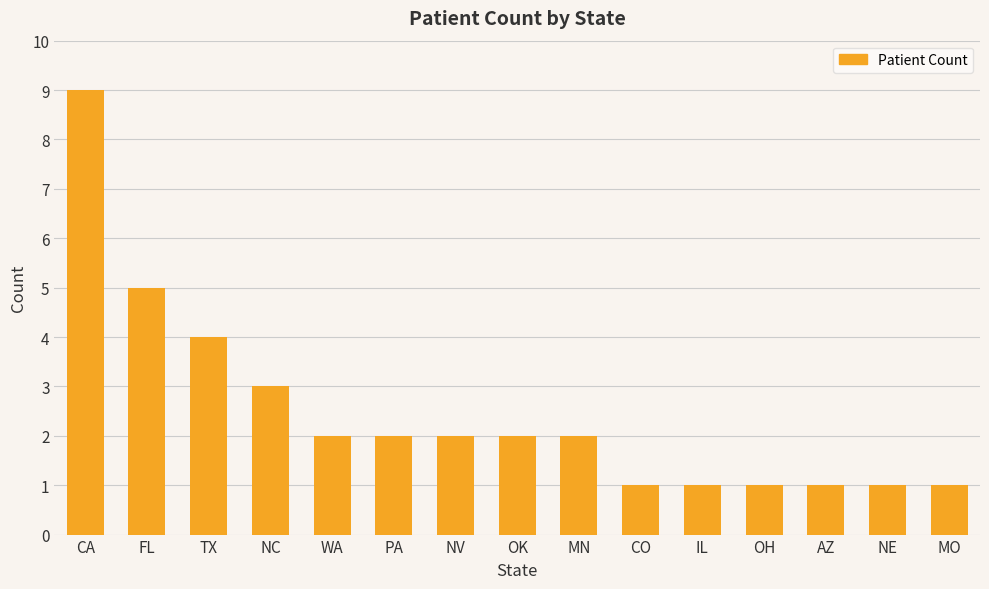

What is the maximum value shown in the chart?

9